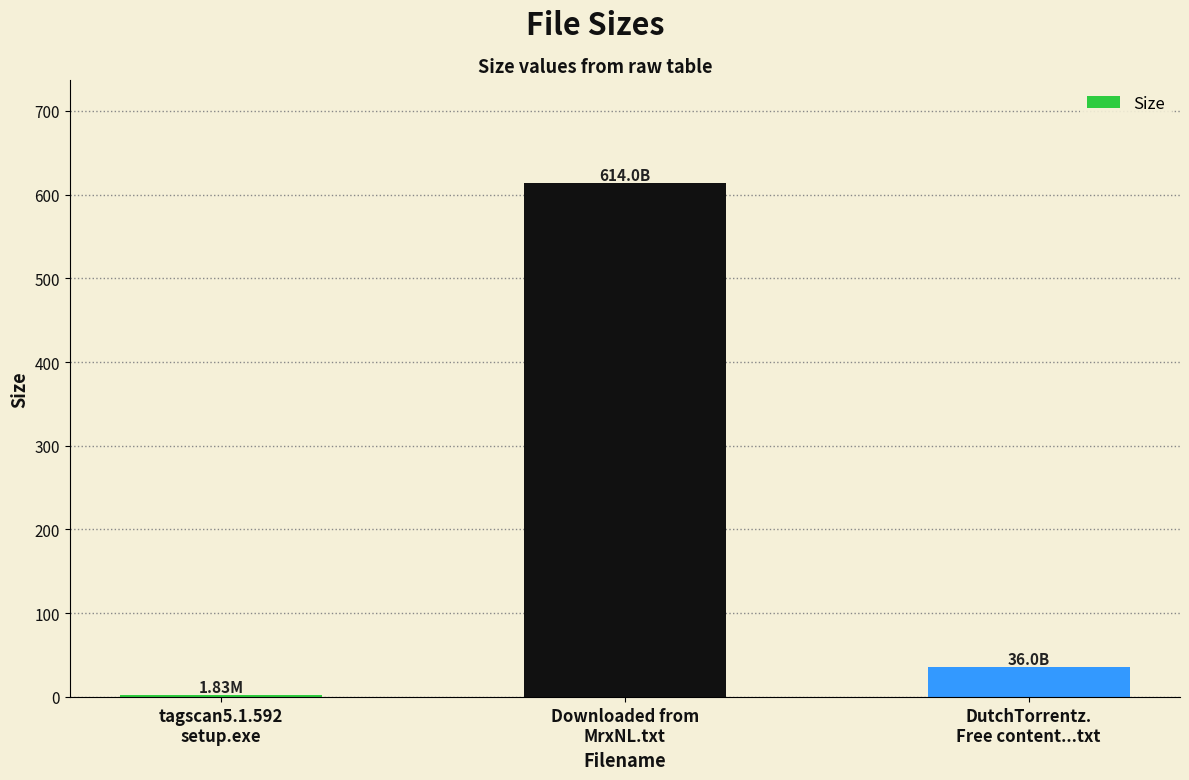

What is the maximum value shown in the chart?

614.0